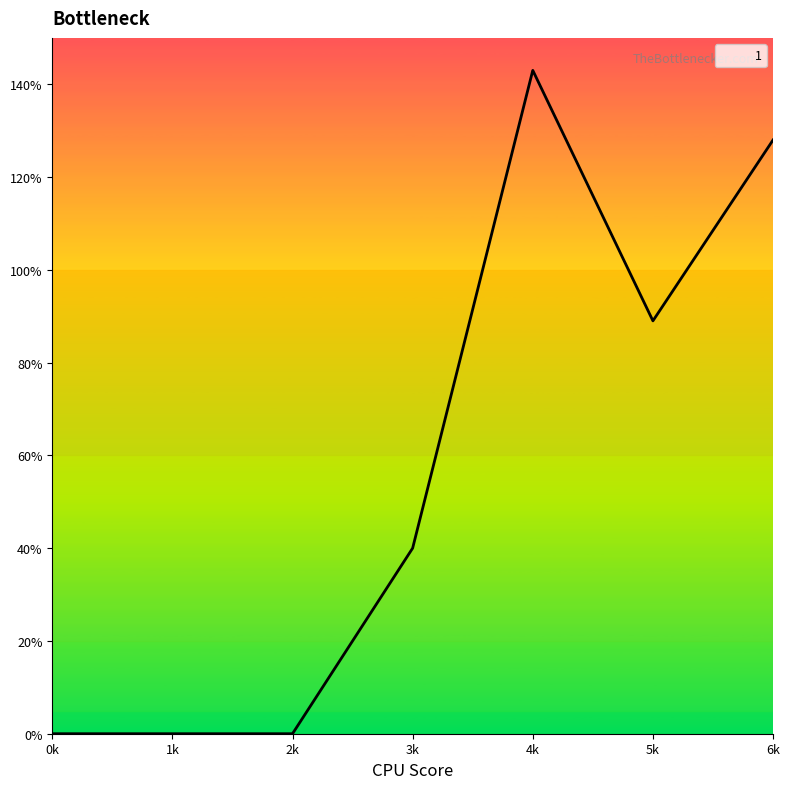

Count the number of categories in the chart.

7